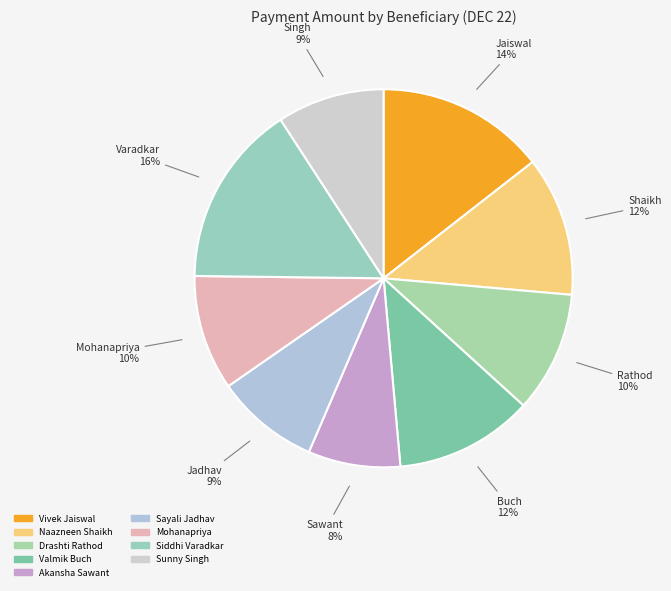

What is the smallest slice in the pie chart?

Akansha Sawant
(KKBK0001389)